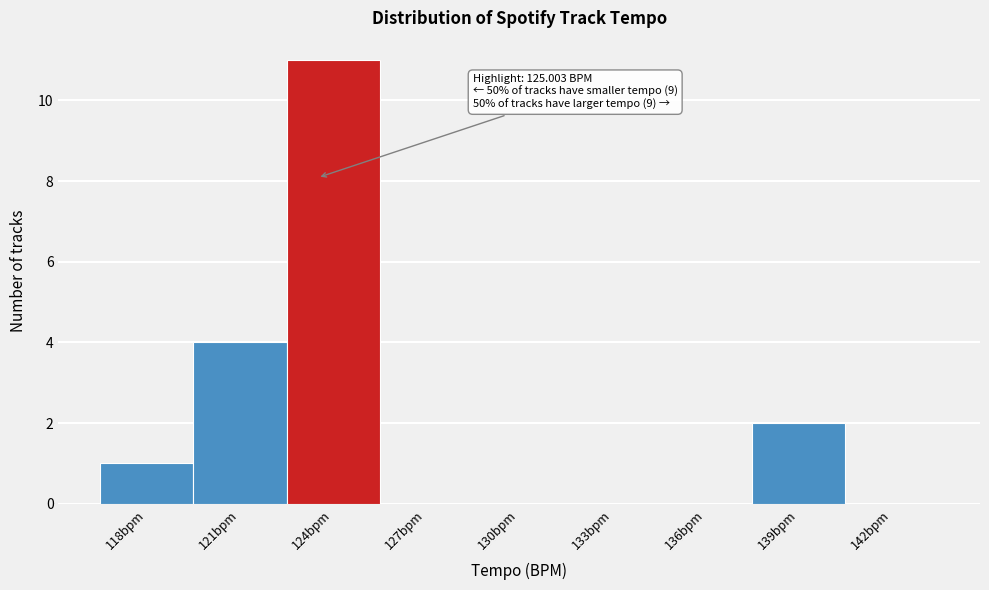

Reading left to right, what are all the values shown in this chart?

118bpm=1	121bpm=4	124bpm=11	127bpm=0	130bpm=0	133bpm=0	136bpm=0	139bpm=2	142bpm=0